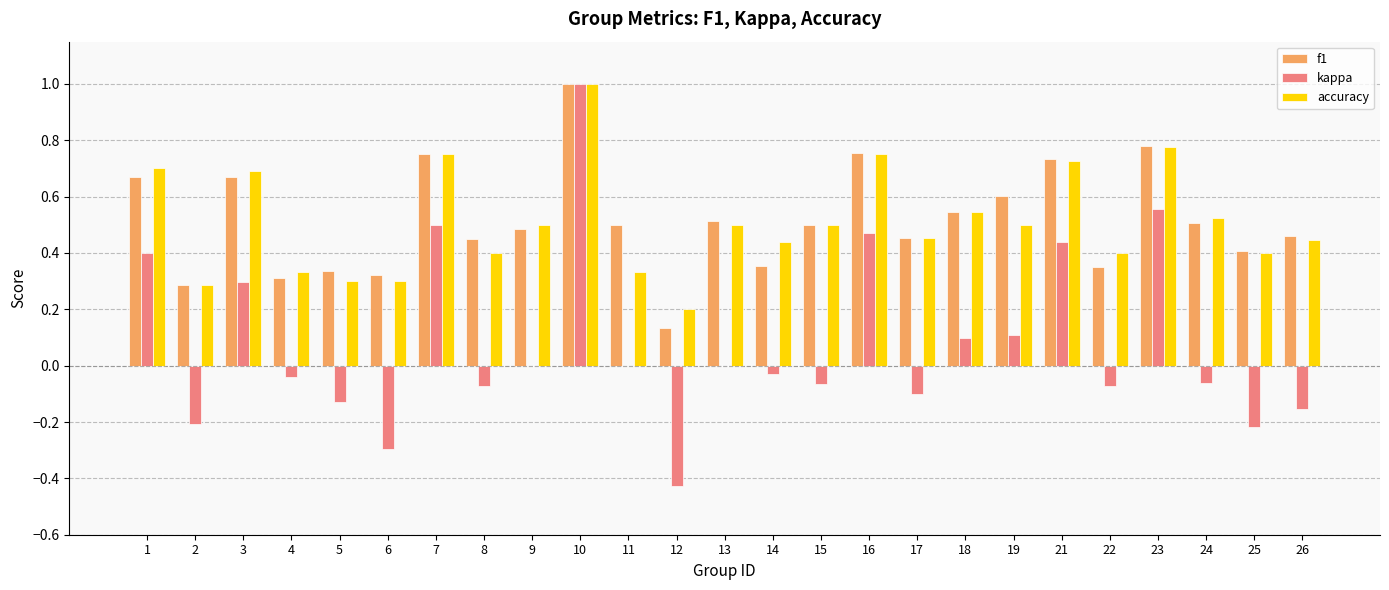

What is the greatest value displayed?

1.0